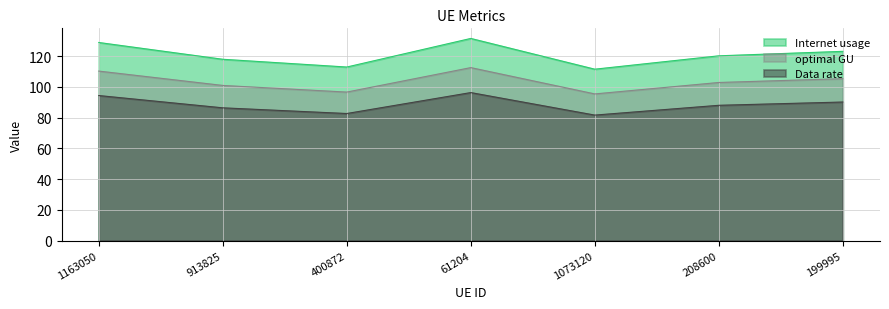

True or false: Data rate and optimal GU intersect in this chart.

False